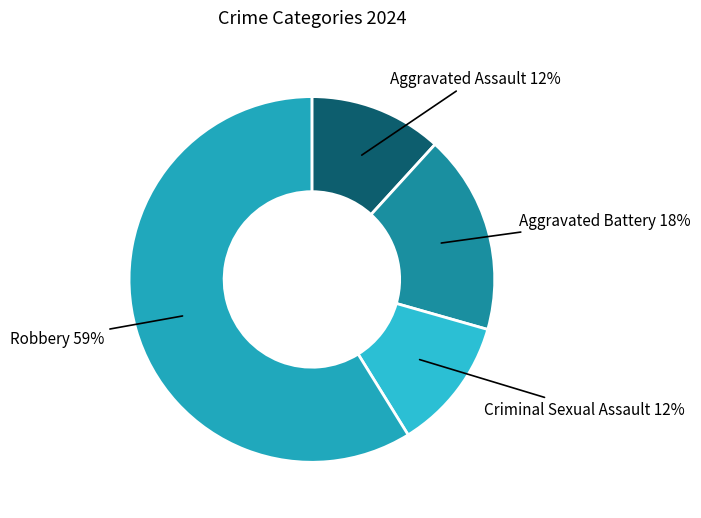

How many slices are in this pie chart?

4